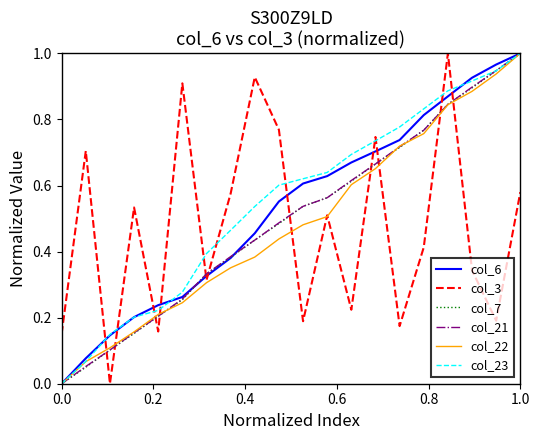

True or false: col_22 and col_23 intersect in this chart.

False